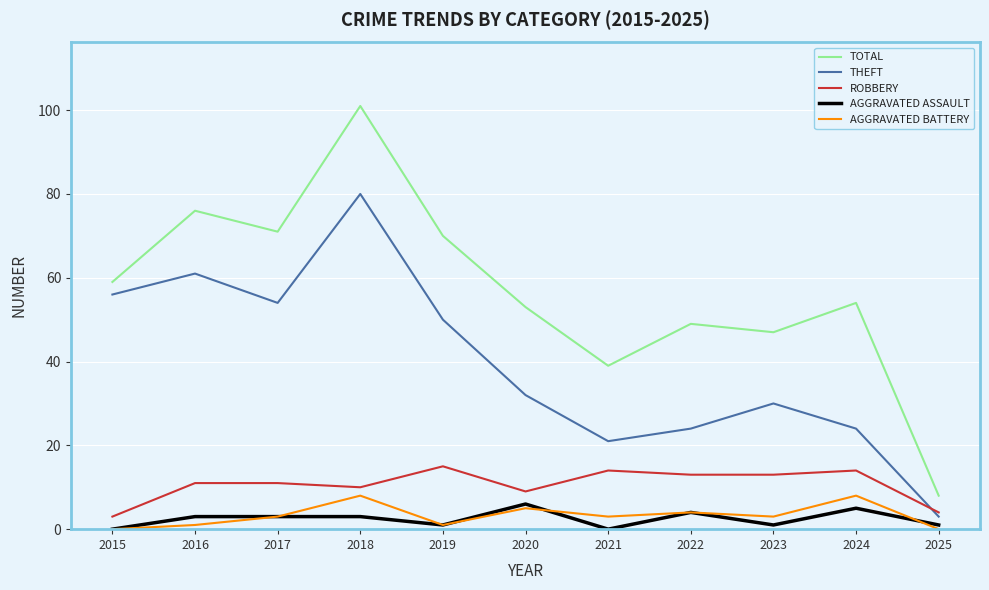

Which series ends up on top after the final intersection of AGGRAVATED ASSAULT and AGGRAVATED BATTERY?

AGGRAVATED ASSAULT